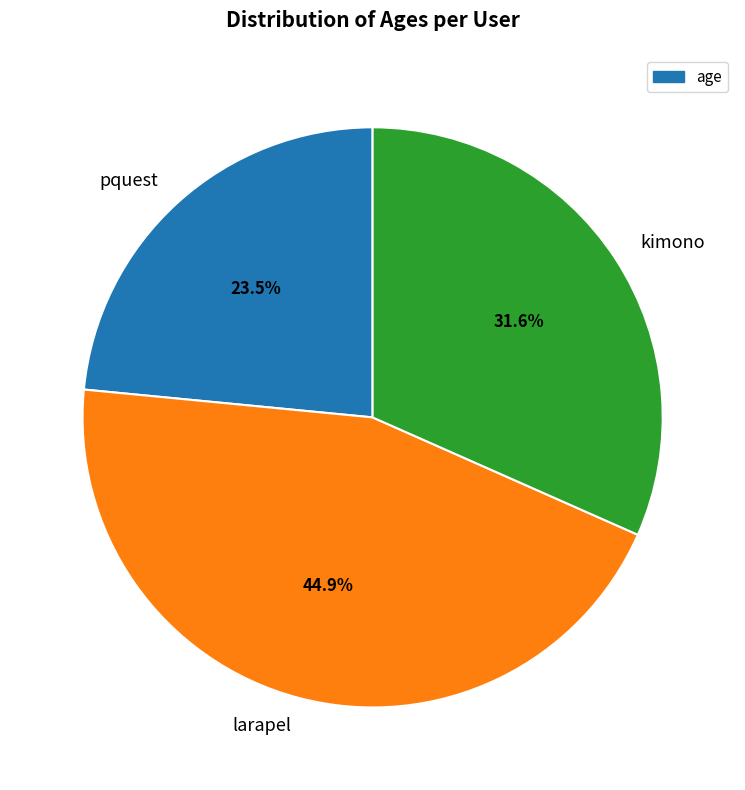

Does larapel account for over 50% of the chart?

No